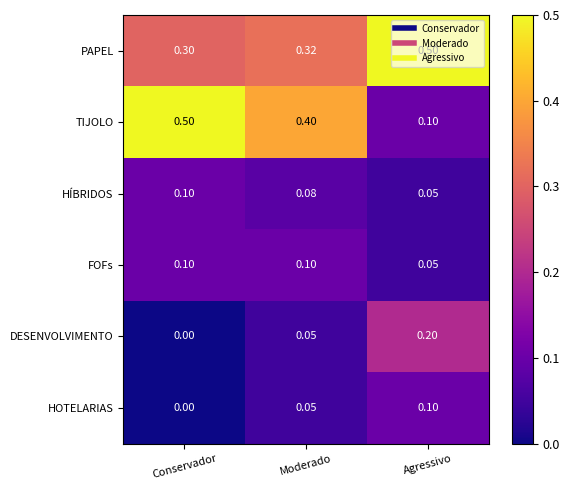

List the labels in order of PAPEL value, smallest first.

Conservador, Moderado, Agressivo